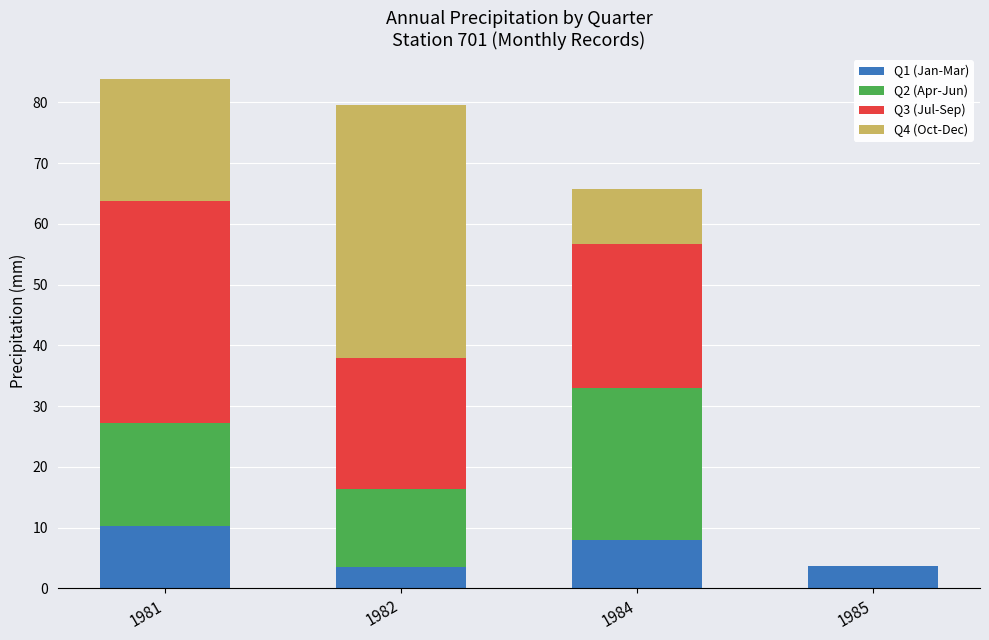

At which label does Q1 (Jan-Mar) reach its peak?

1981